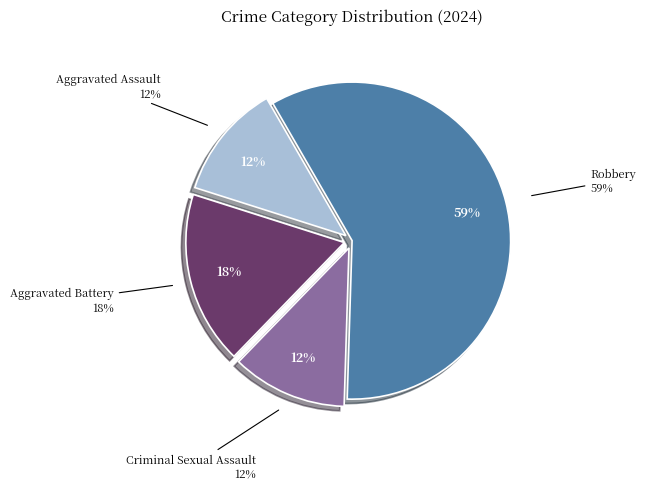

True or false: Criminal Sexual Assault accounts for 12% of the total.

True